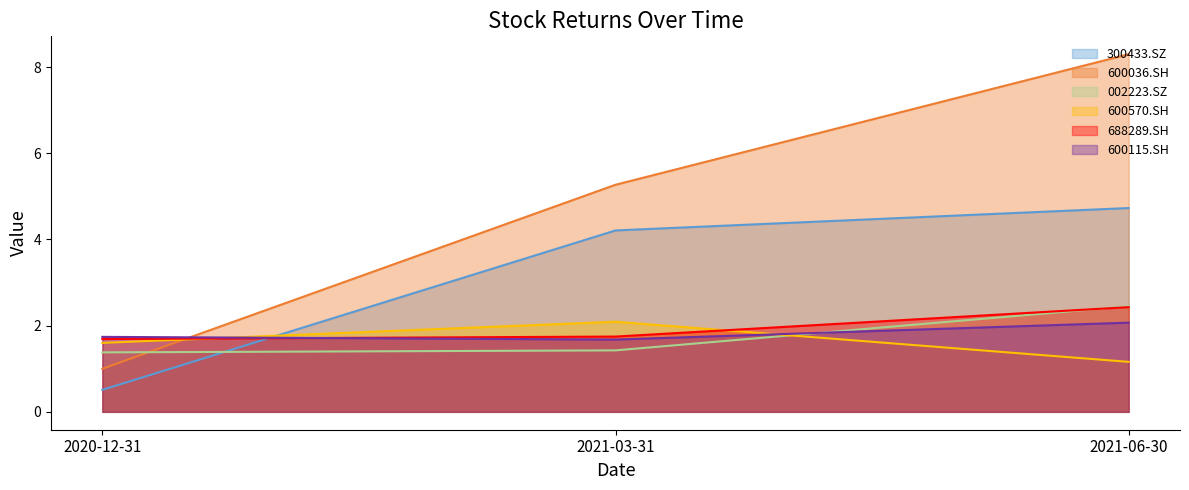

Does the chart have visible grid lines?

No